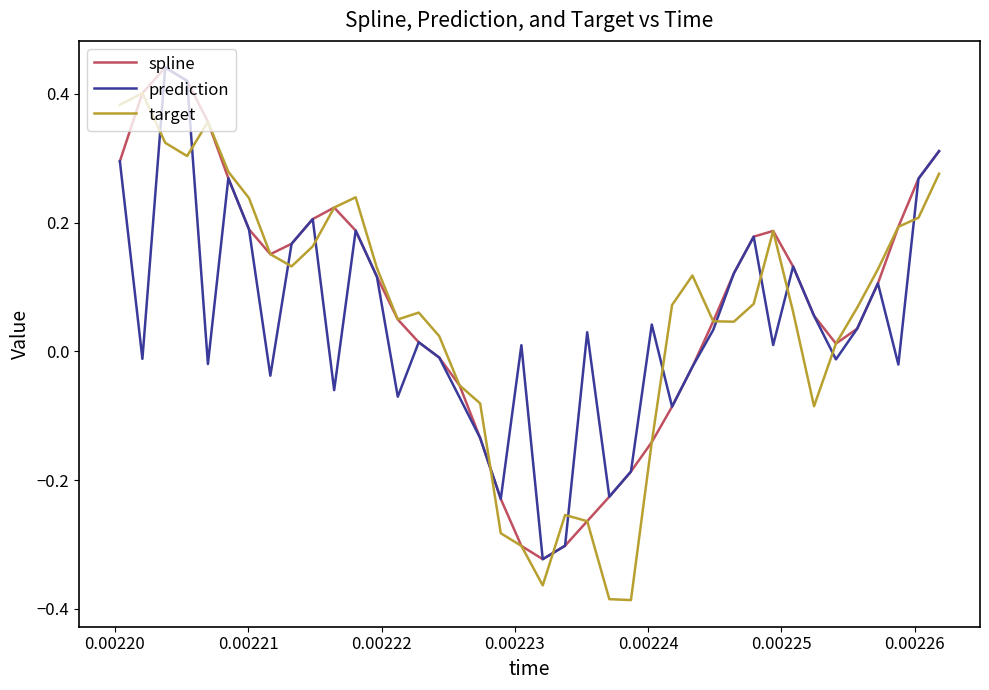

What are all the series names shown in the legend?

spline, prediction, target